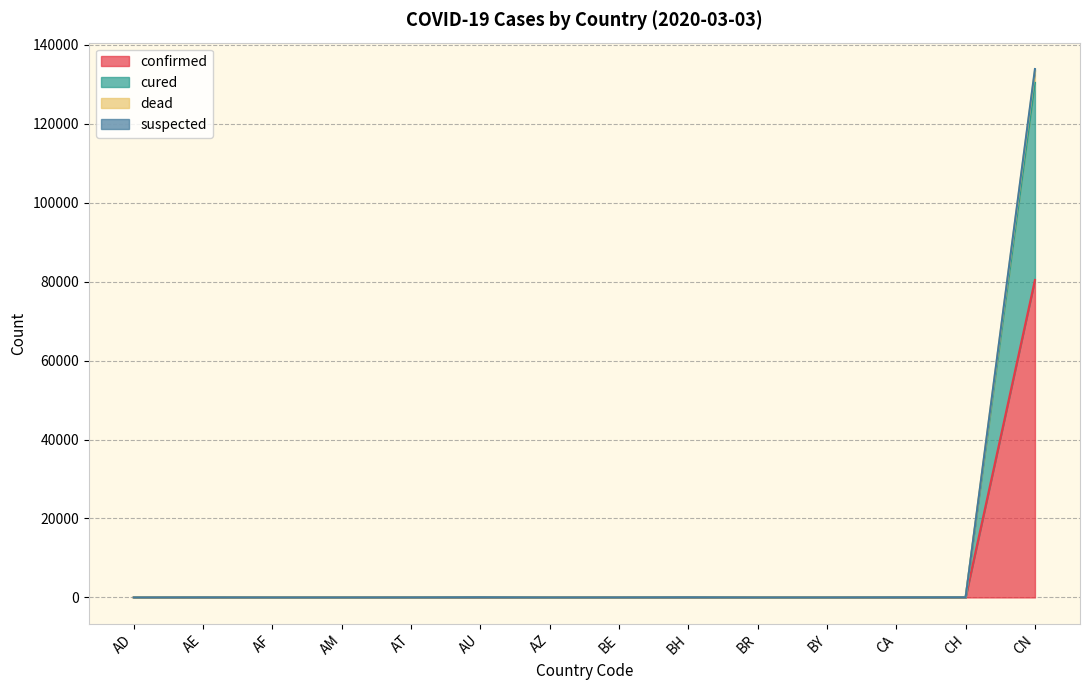

What is the label of the 10th point from the right?

AT